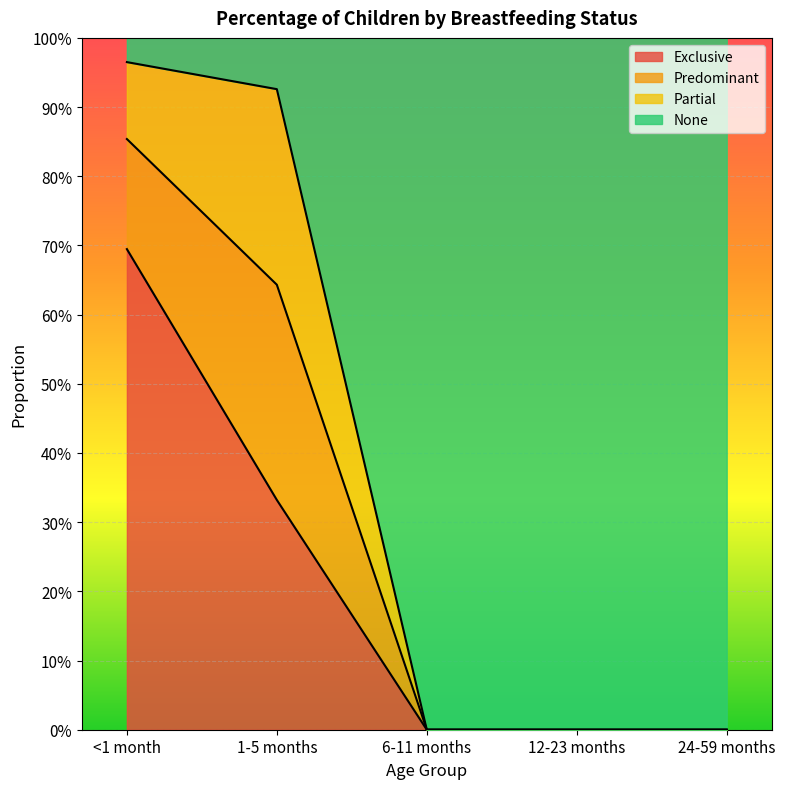

True or false: Exclusive has more than 0 interior local peaks.

False